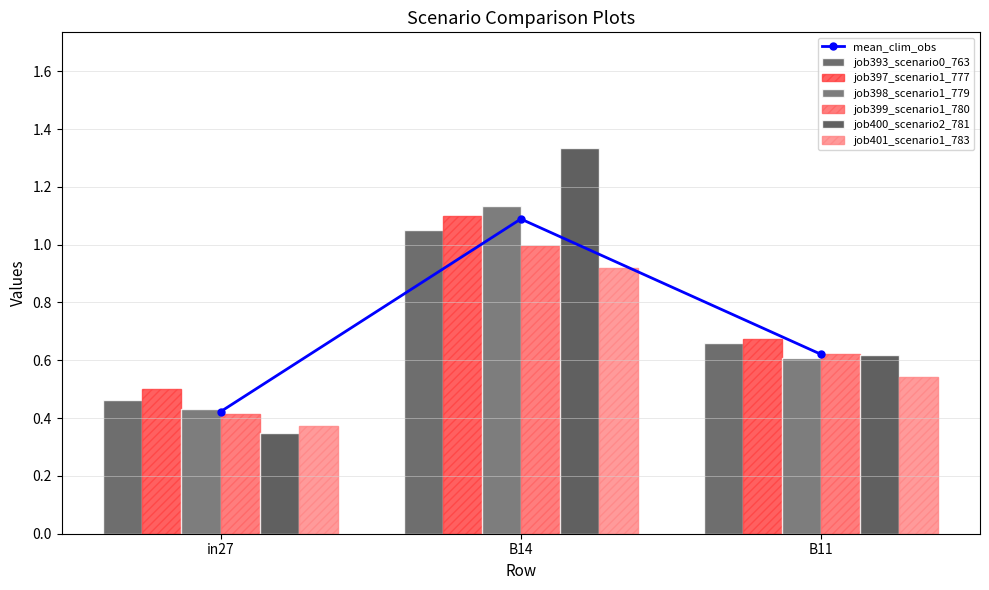

Reading left to right, extract all data points from this chart.

job393_scenario0_763: in27=0.5	B14=1.1	B11=0.7
job397_scenario1_777: in27=0.5	B14=1.1	B11=0.7
job398_scenario1_779: in27=0.4	B14=1.1	B11=0.6
job399_scenario1_780: in27=0.4	B14=1.0	B11=0.6
job400_scenario2_781: in27=0.4	B14=1.3	B11=0.6
job401_scenario1_783: in27=0.4	B14=0.9	B11=0.5